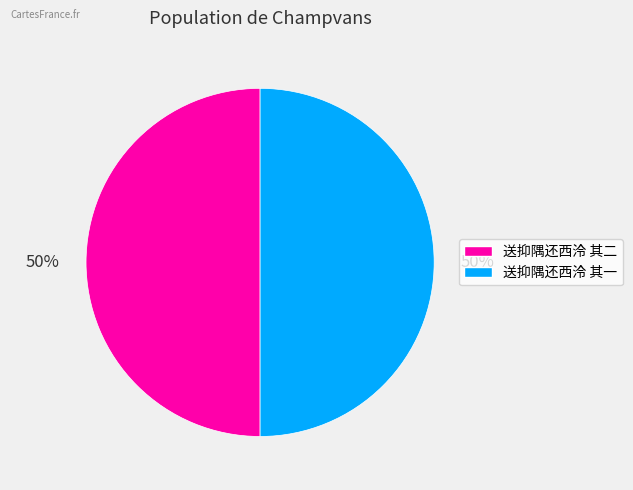

Approximately how many times larger is the value at 送抑隅还西泠 其一 compared to 送抑隅还西泠 其二?

1.0